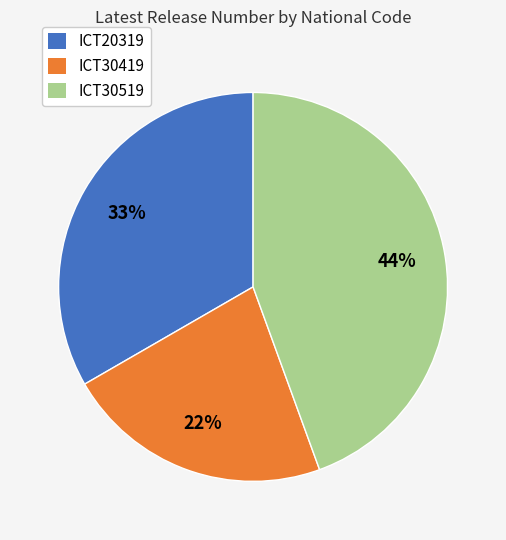

Which slice is the smallest?

ICT30419